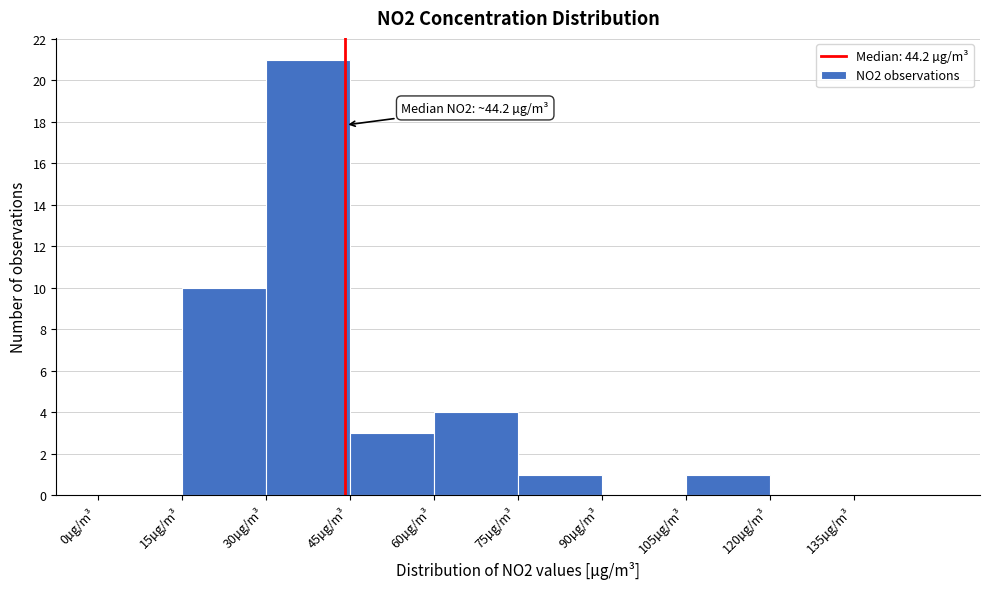

Which range on the x-axis has the tallest bar?

30 to 45